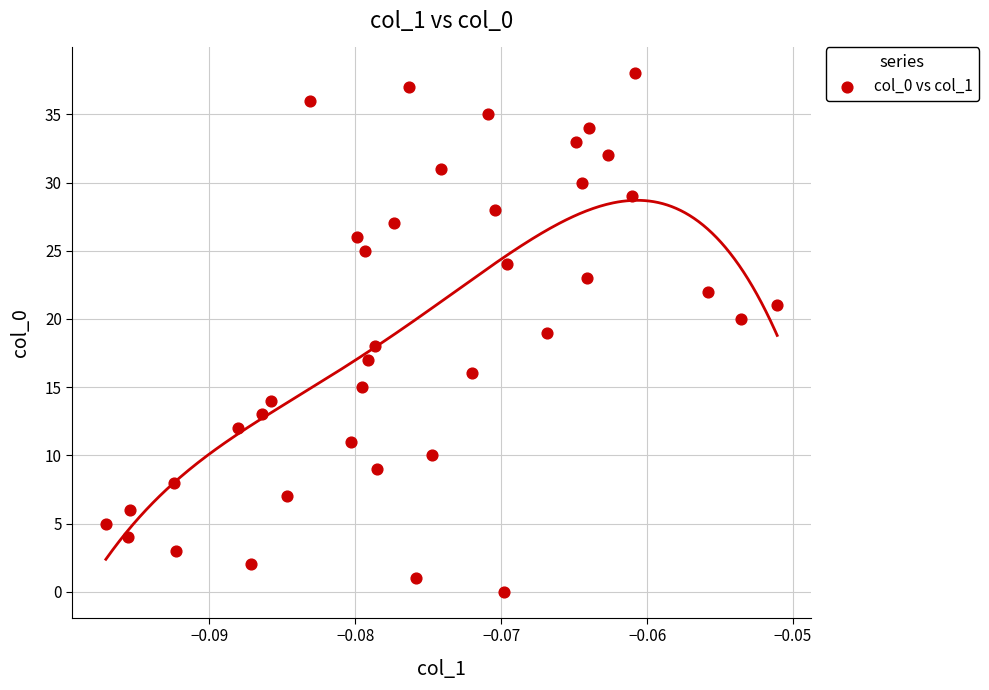

What is the range of Y values (max minus min)?

38